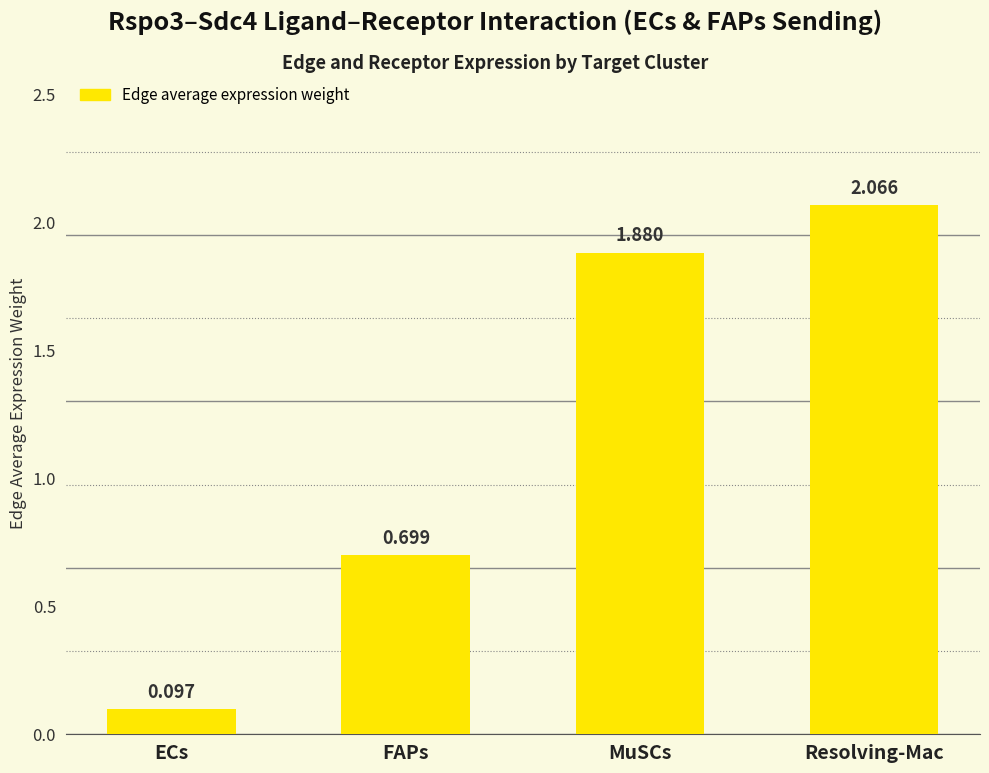

True or false: the data shows 0.2 at ECs.

False